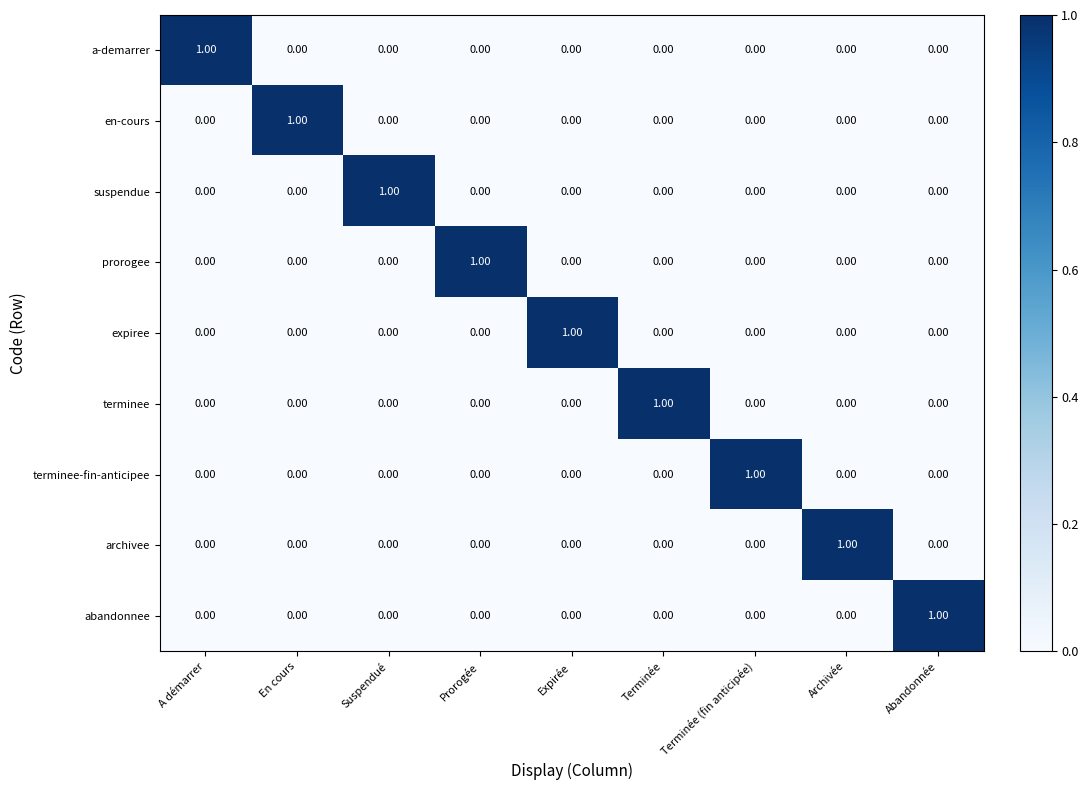

At how many categories does at least one series exceed 0?

9